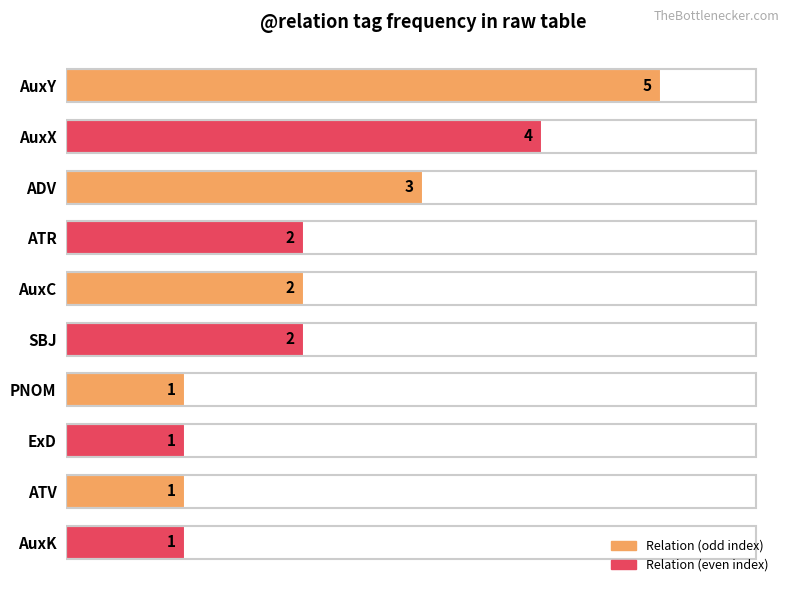

Which category has the highest value across all series?

AuxY